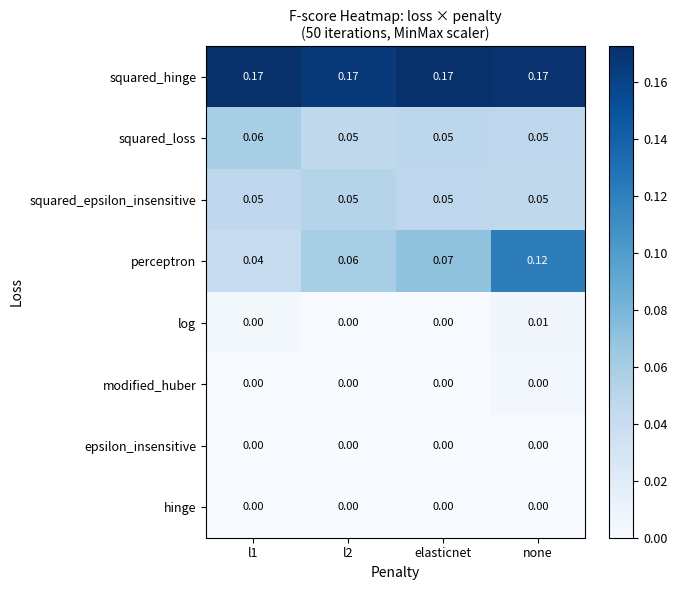

At which category is the sum across all series the highest?

none